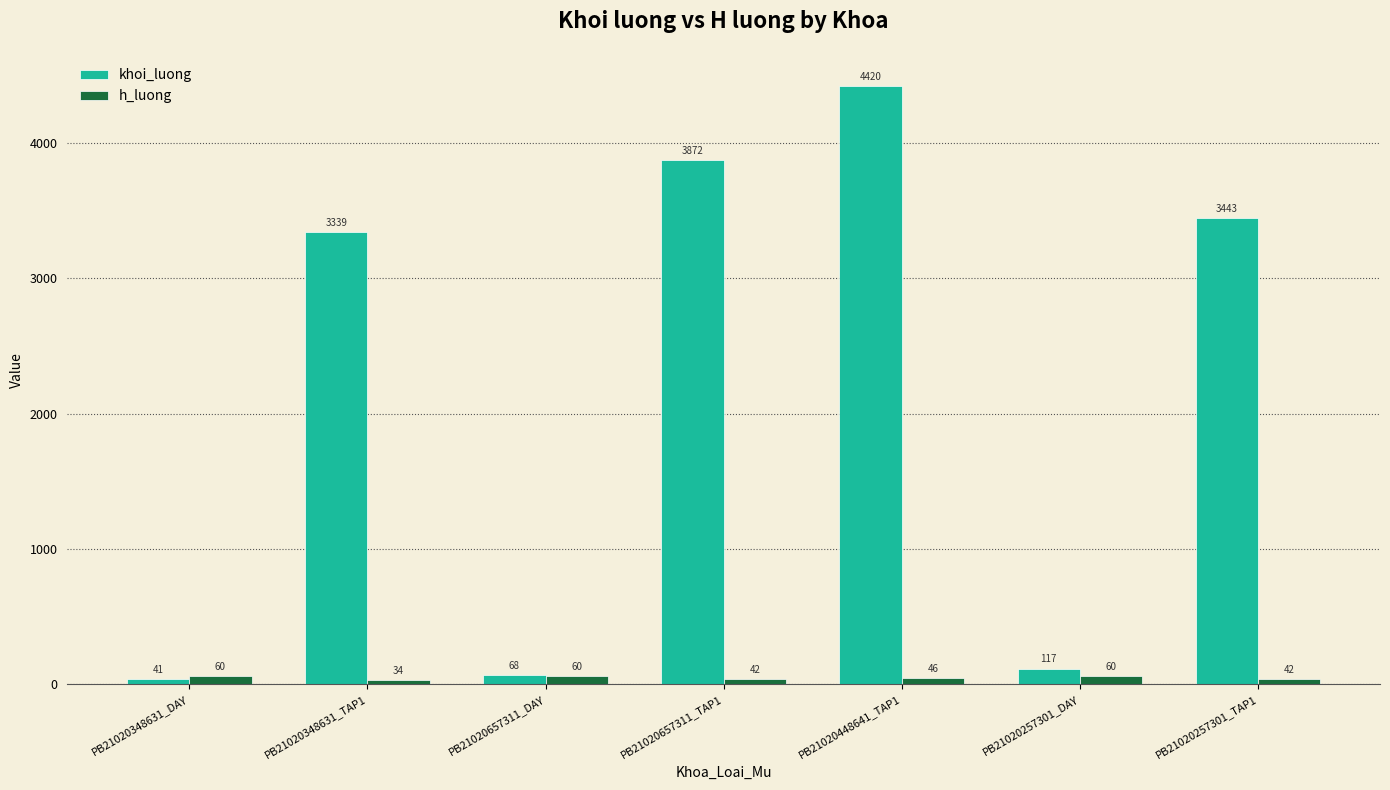

At which category does the chart reach its peak across all series?

PB21020448641_TAP1